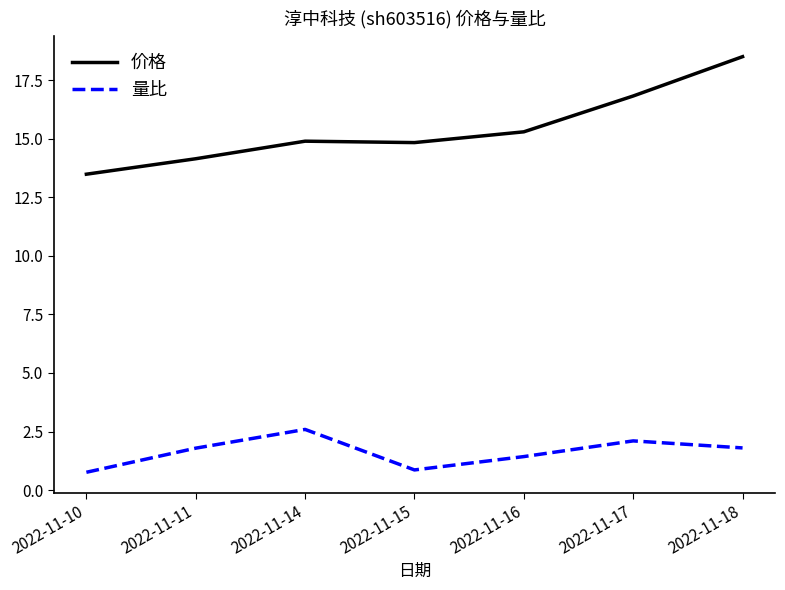

Does the chart display data point markers on the line(s)?

No